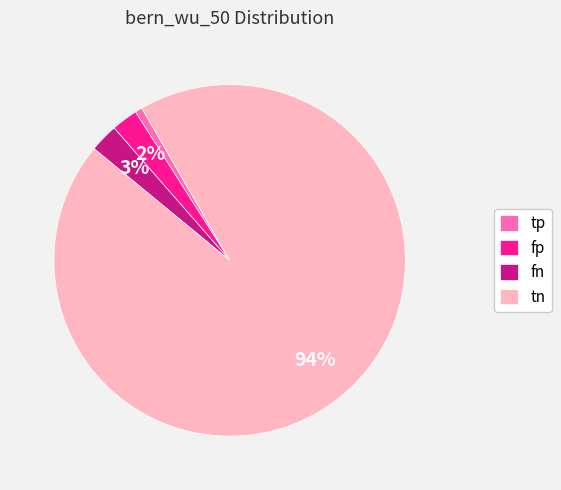

To the nearest percent, what is the combined percentage of fp and tp?

3%